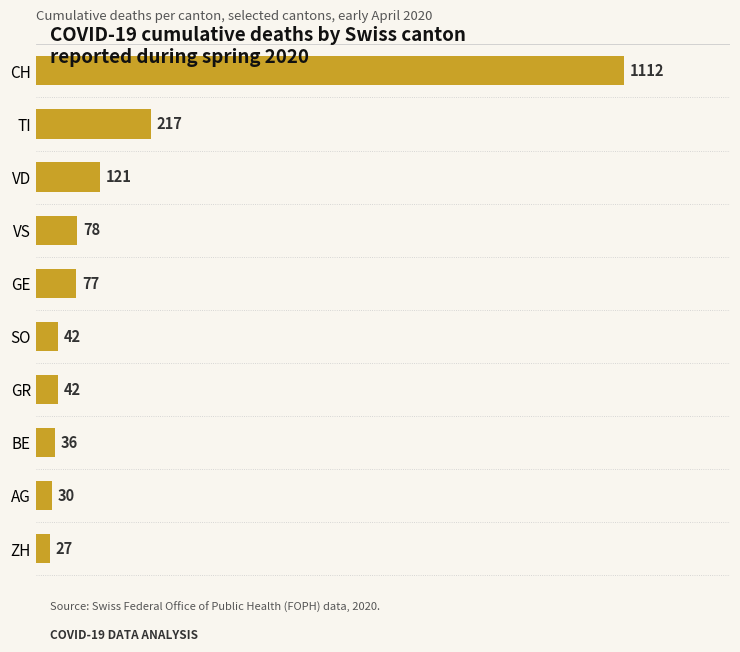

What is the minimum value shown in the chart?

27